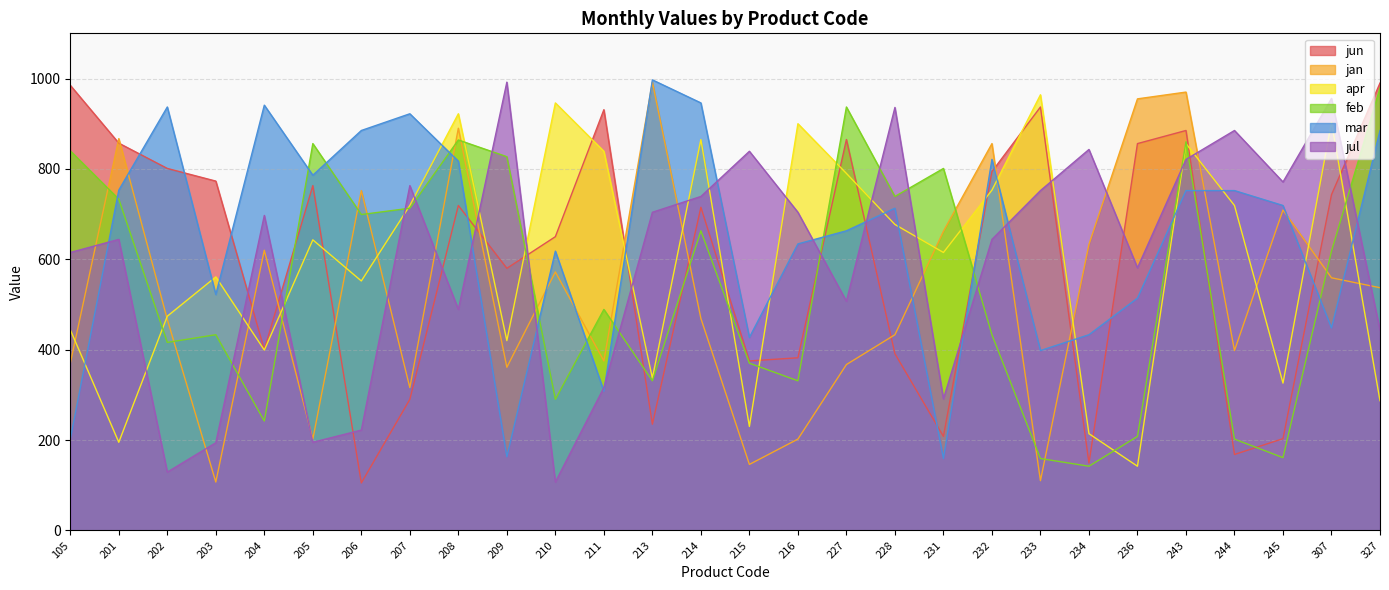

Reading left to right, what are all the values shown in this chart?

jun: 105=985	201=857	202=801	203=773	204=400	205=763	206=105	207=290	208=719	209=580	210=650	211=931	213=235	214=715	215=375	216=382	227=865	228=391	231=208	232=794	233=937	234=149	236=856	243=885	244=168	245=203	307=743	327=990
jan: 105=370	201=867	202=467	203=107	204=620	205=202	206=752	207=316	208=890	209=361	210=572	211=375	213=992	214=469	215=146	216=202	227=367	228=433	231=662	232=856	233=110	234=633	236=955	243=970	244=398	245=709	307=559	327=537
apr: 105=444	201=195	202=474	203=561	204=399	205=643	206=552	207=719	208=922	209=420	210=946	211=839	213=337	214=865	215=230	216=900	227=790	228=677	231=615	232=753	233=964	234=214	236=142	243=856	244=719	245=326	307=903	327=287
feb: 105=840	201=733	202=416	203=433	204=242	205=856	206=699	207=713	208=864	209=827	210=290	211=489	213=331	214=663	215=370	216=331	227=937	228=739	231=801	232=433	233=159	234=142	236=208	243=860	244=202	245=161	307=618	327=979
mar: 105=202	201=753	202=937	203=522	204=941	205=786	206=885	207=922	208=817	209=163	210=618	211=308	213=997	214=946	215=427	216=634	227=663	228=713	231=159	232=821	233=398	234=433	236=514	243=752	244=752	245=719	307=448	327=885
jul: 105=615	201=644	202=129	203=194	204=697	205=195	206=222	207=763	208=489	209=992	210=107	211=316	213=704	214=739	215=839	216=704	227=507	228=936	231=291	232=644	233=752	234=843	236=581	243=821	244=885	245=771	307=956	327=443